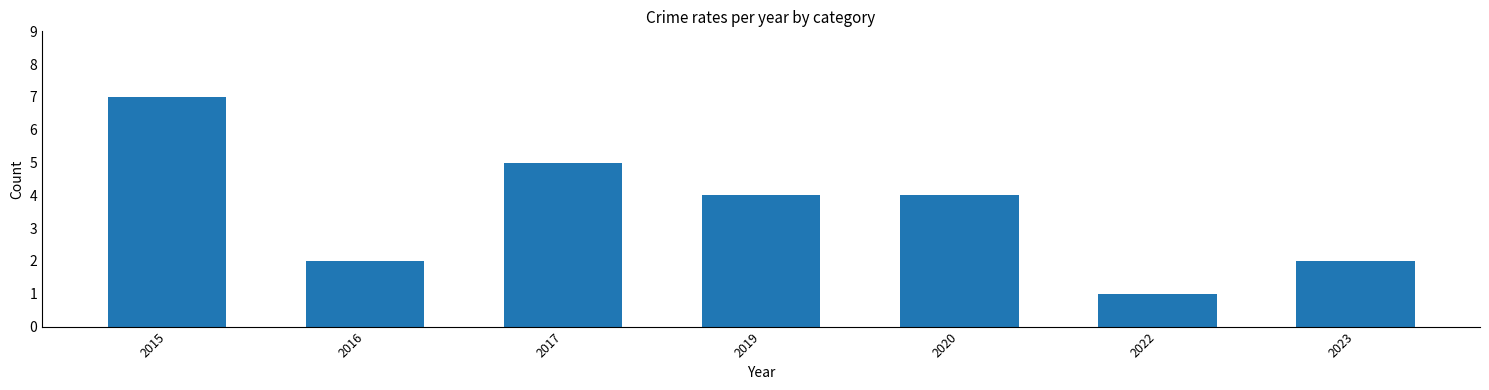

Reading left to right, what are all the values shown in this chart?

7	2	5	4	4	1	2